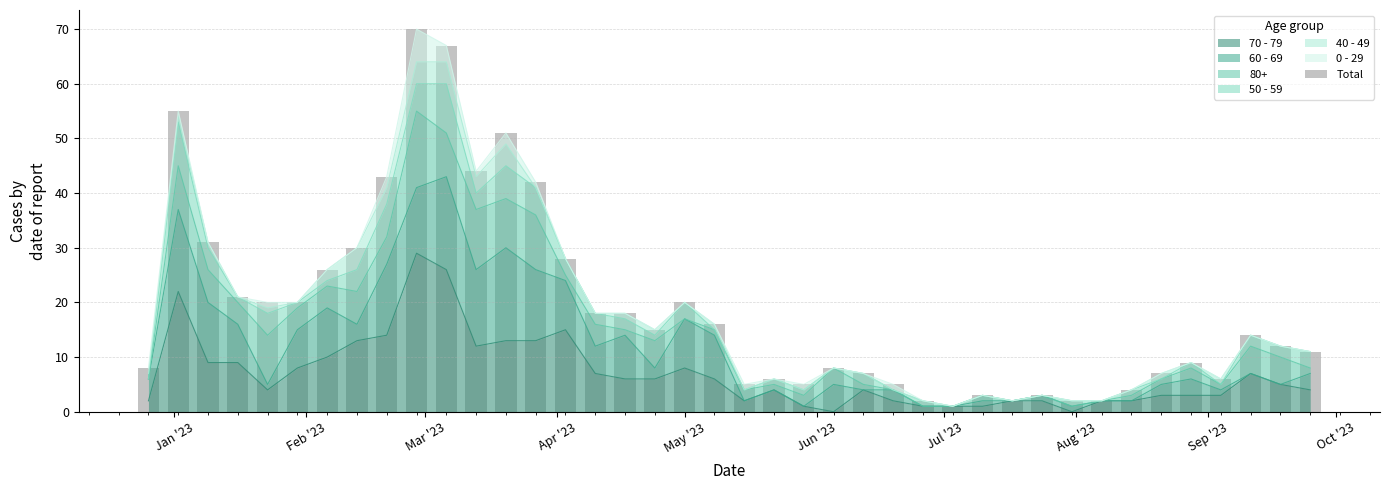

Reading left to right, list all the values displayed in this chart.

8	55	31	21	20	20	26	30	43	70	67	44	51	42	28	18	18	15	20	16	5	6	5	8	7	5	2	1	3	2	3	2	2	4	7	9	6	14	12	11